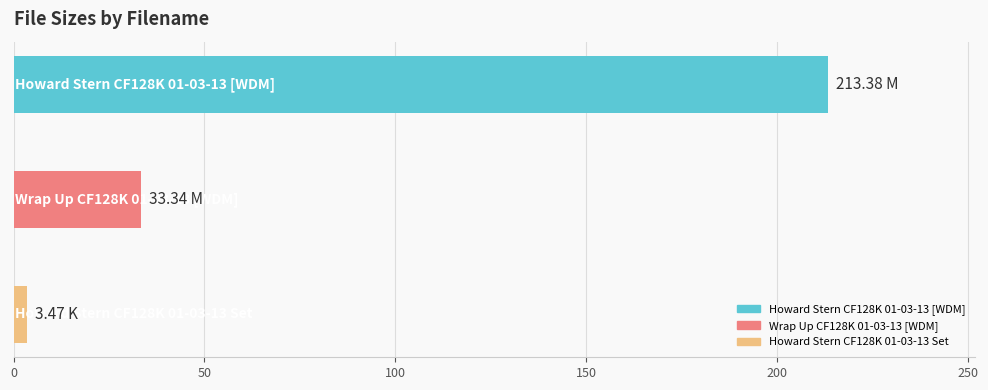

What is the sum of all values?

250.2